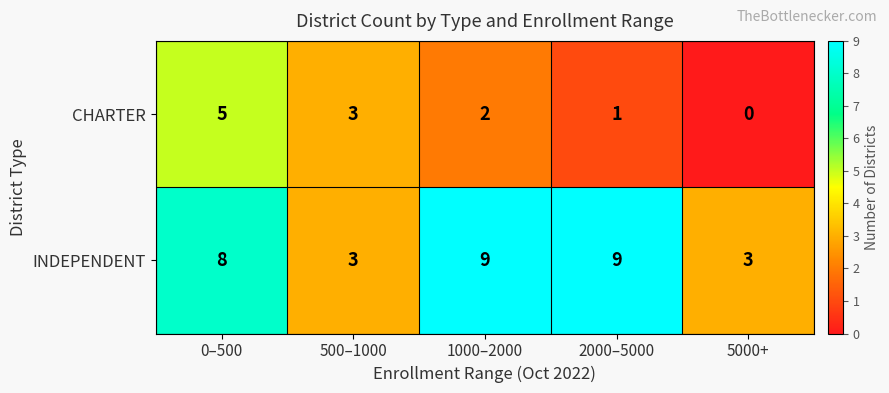

How many INDEPENDENT values are between 3 and 9?

5